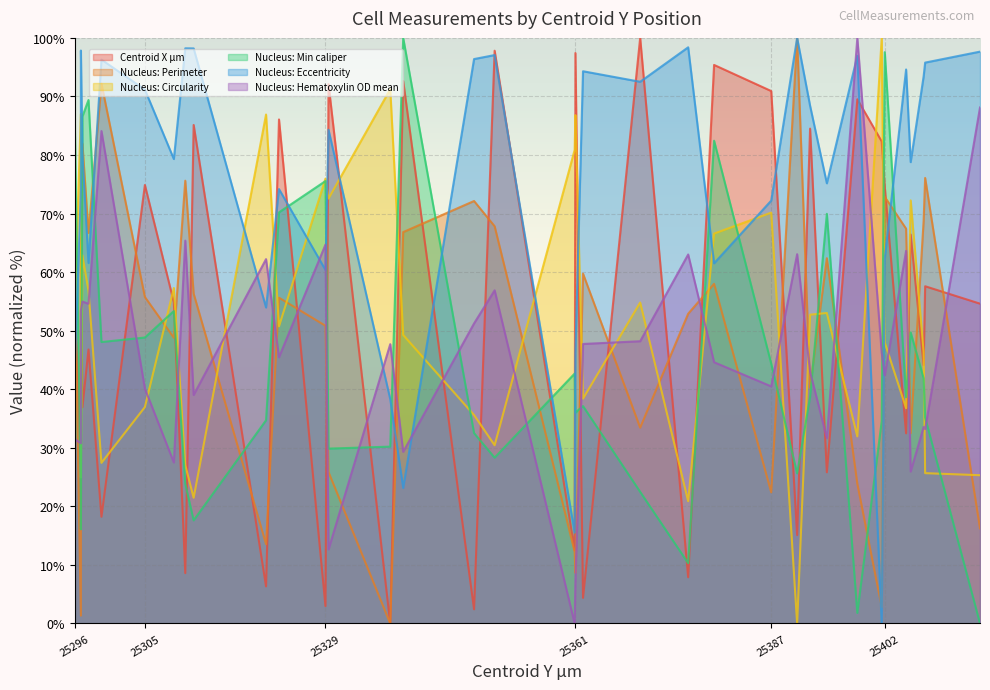

Where does the Nucleus: Min caliper series first go above 38?

25296